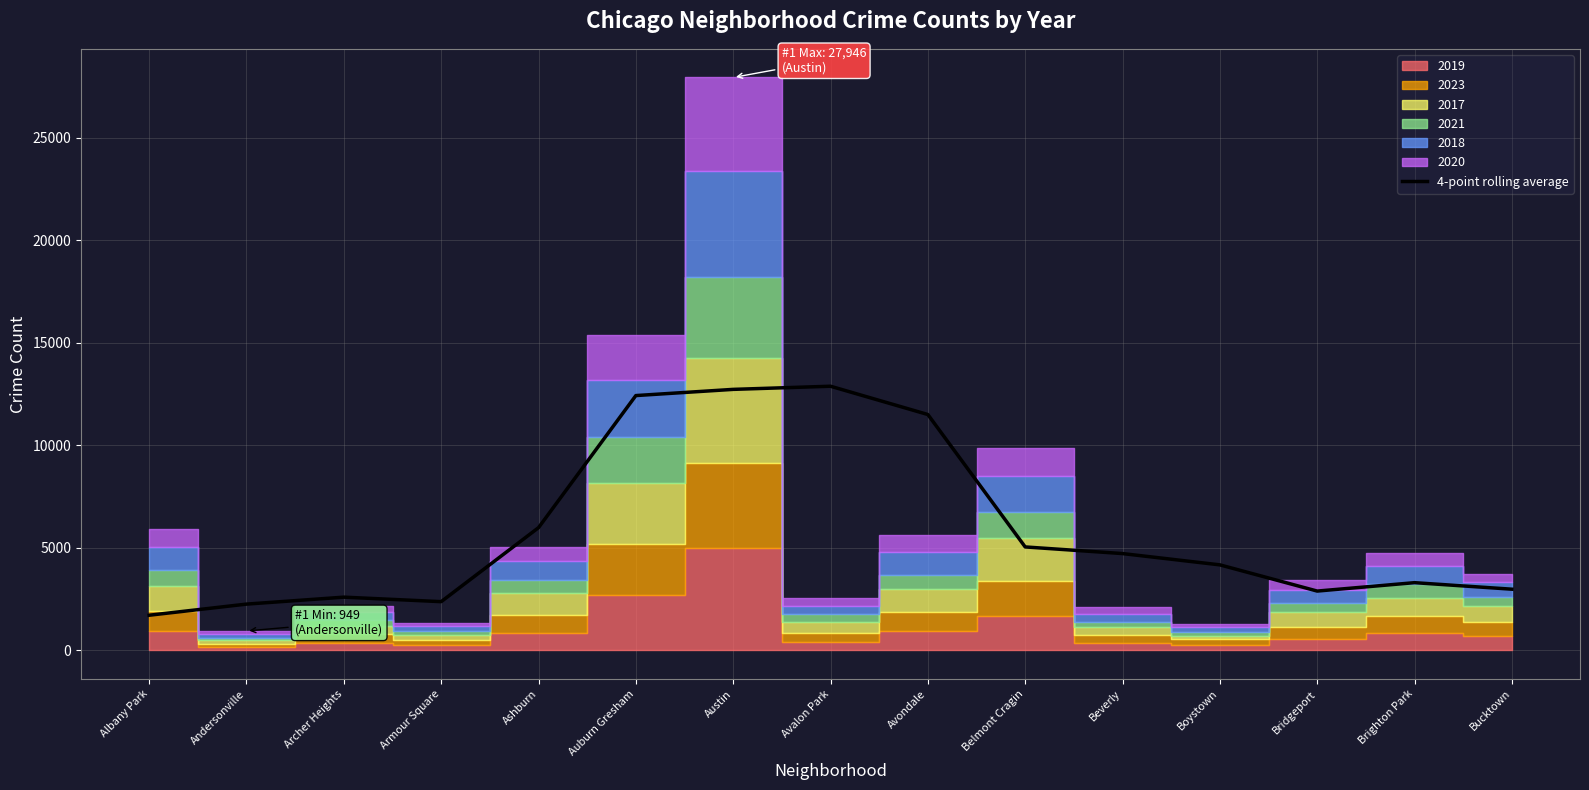

Reading left to right, transcribe all the data shown in this chart.

1715.2	2258.0	2597.2	2377.8	5986.5	12430.2	12732.5	12885.5	11506.0	5046.8	4723.2	4172.5	2894.0	3303.5	2985.5